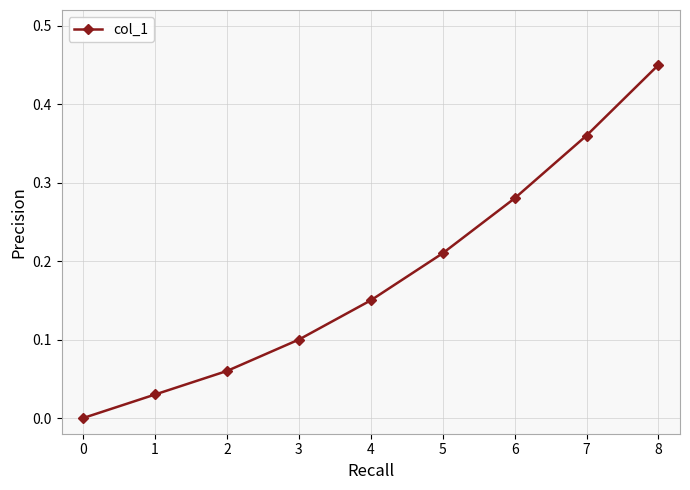

What is the change in value from 0 to 5?

+0.2